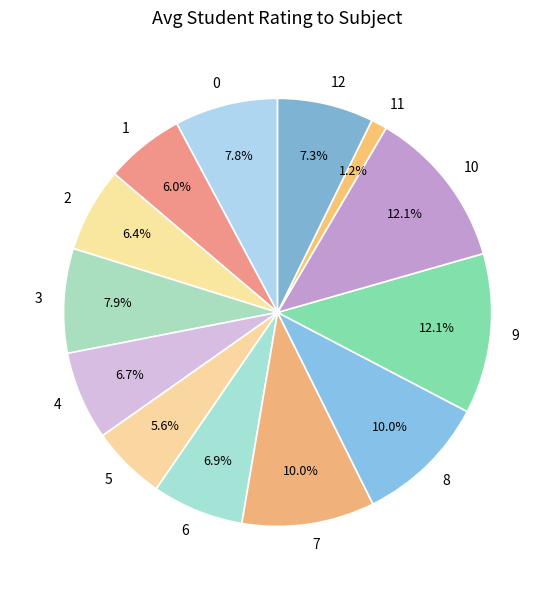

What percentage is the 6 slice, to the nearest percent?

7%